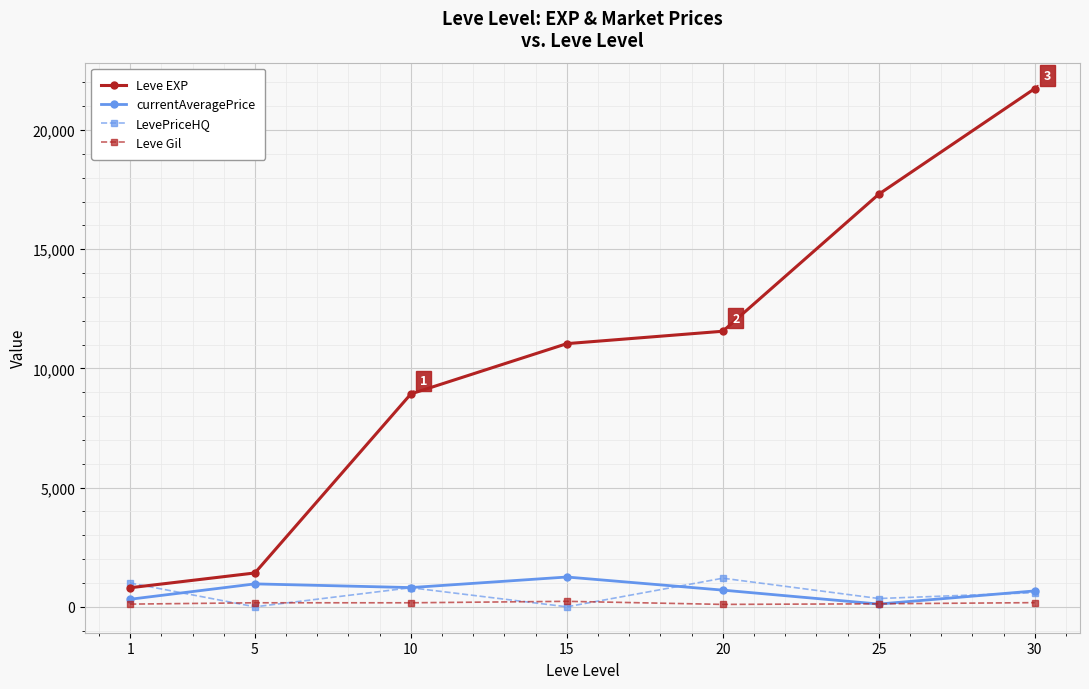

What are all the series names shown in the legend?

Leve EXP, currentAveragePrice, LevePriceHQ, Leve Gil